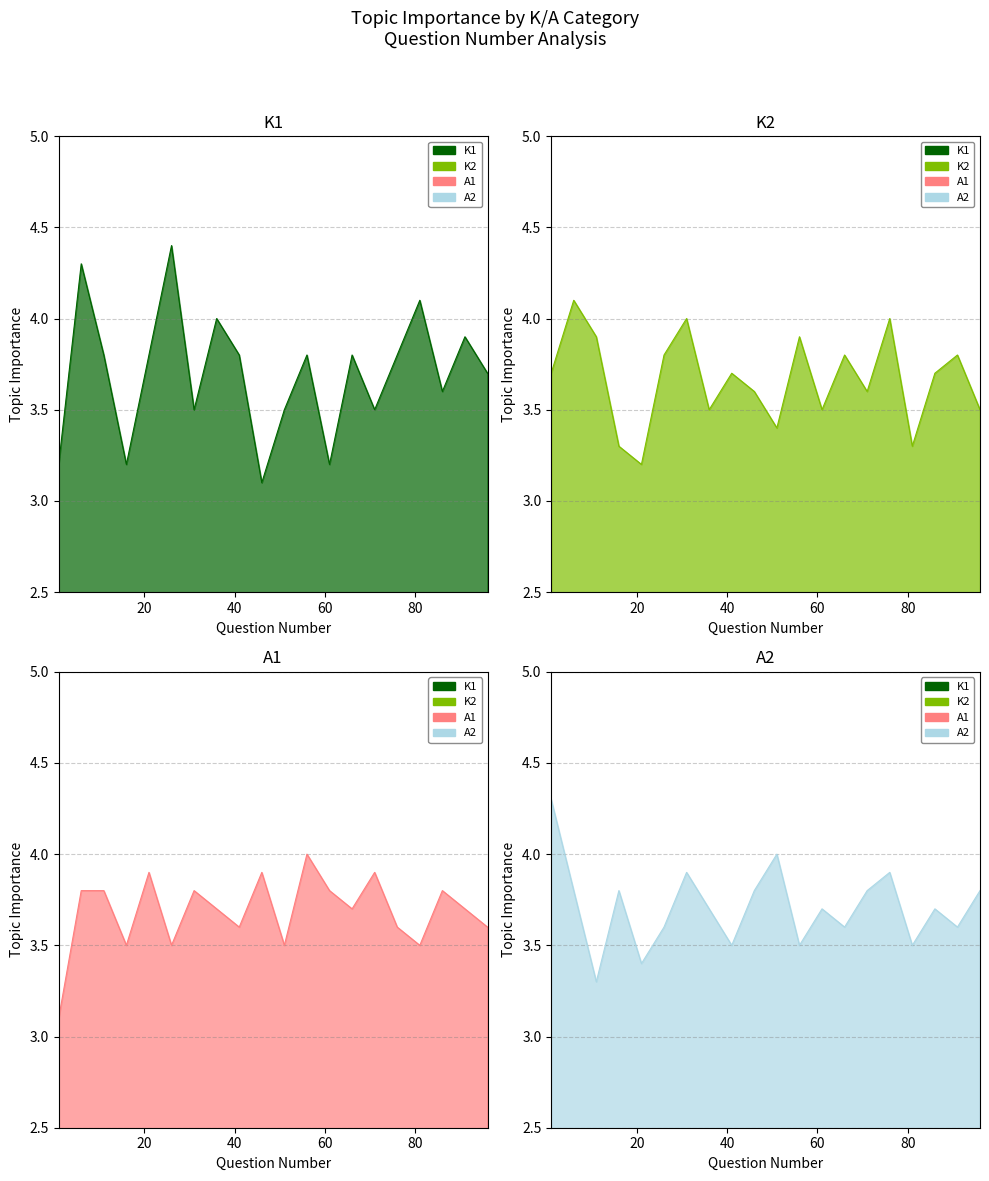

What value does the K1 series have at 41?

3.8